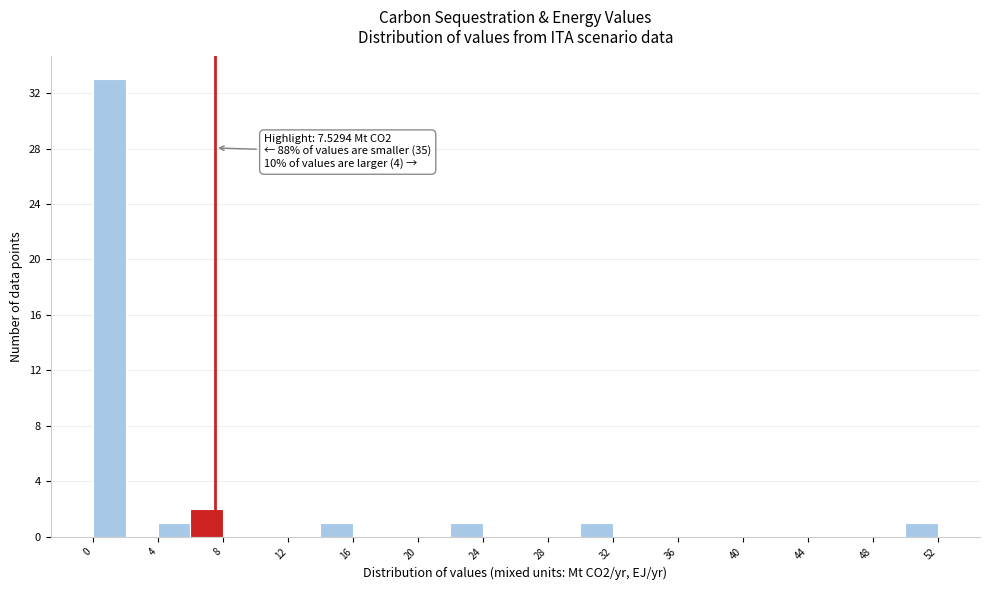

Which range on the x-axis has the tallest bar?

0 to 2